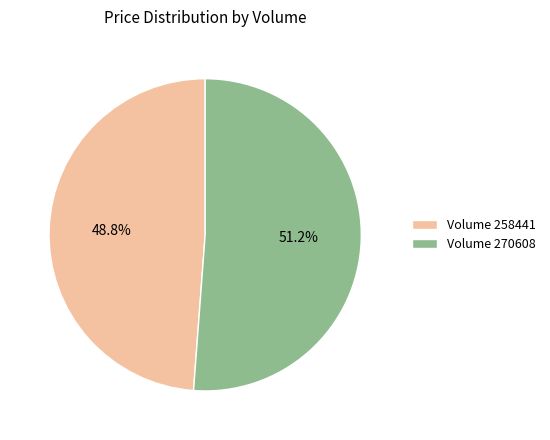

Which category has the smallest portion of the pie?

Volume 258441